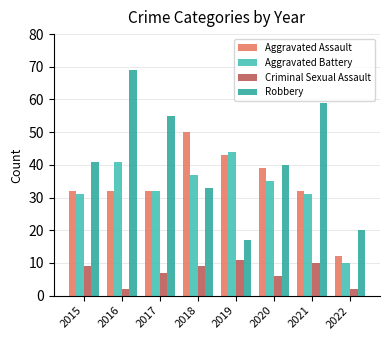

What is the smallest value displayed?

2